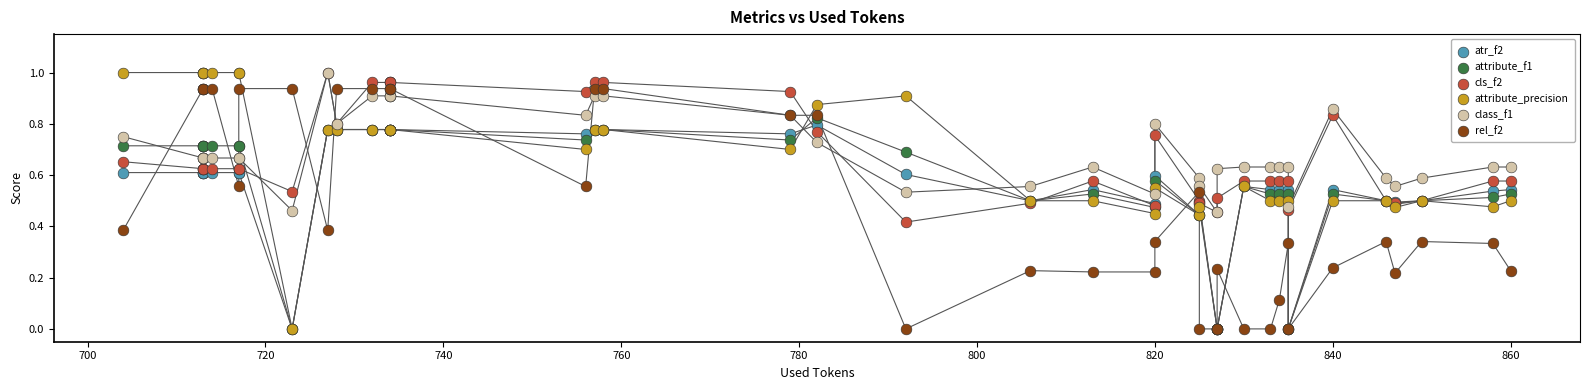

Which series reaches the maximum Y coordinate?

cls_f2